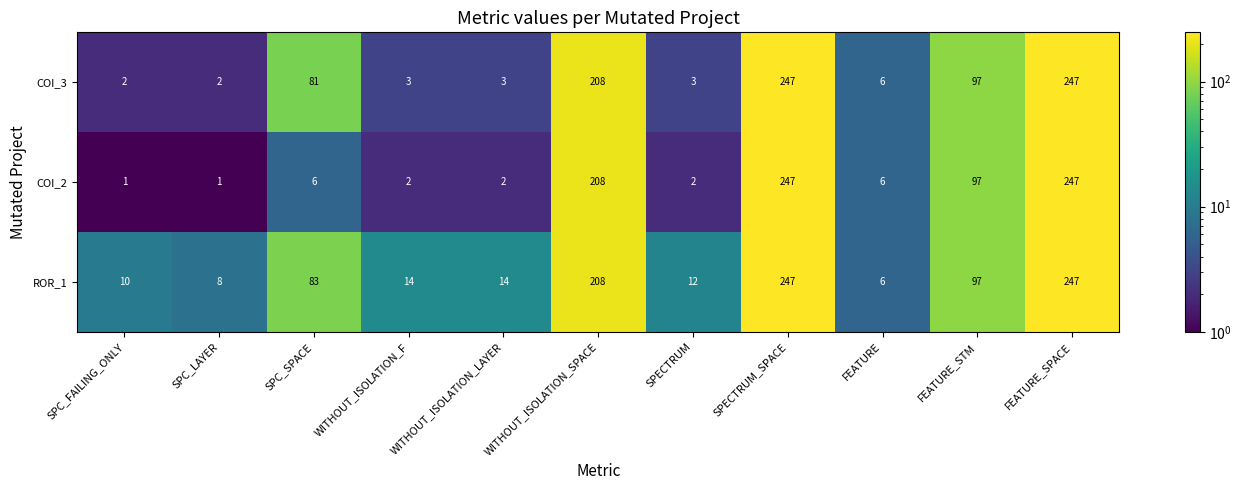

What is the maximum value for ROR_1?

247